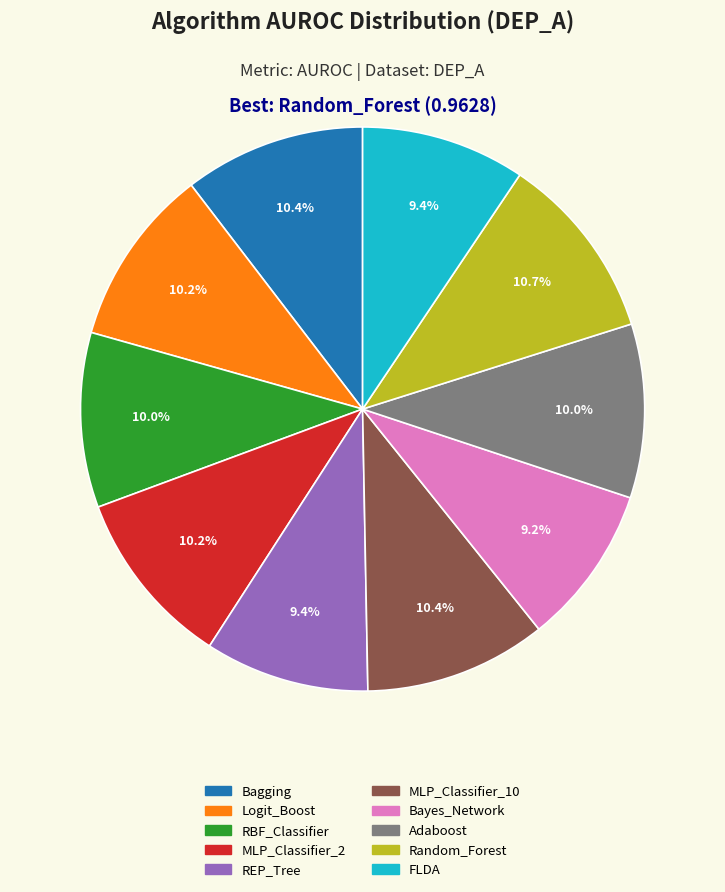

Which has a higher value, Bayes_Network or Logit_Boost?

Logit_Boost